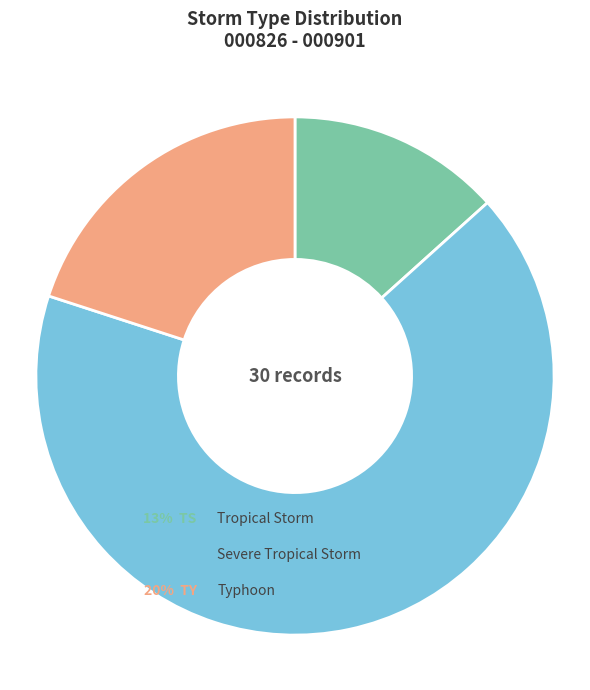

Between 3 - Tropical Storm (TS) and 4 - Severe Tropical Storm (STS), which is larger?

4 - Severe Tropical Storm (STS)